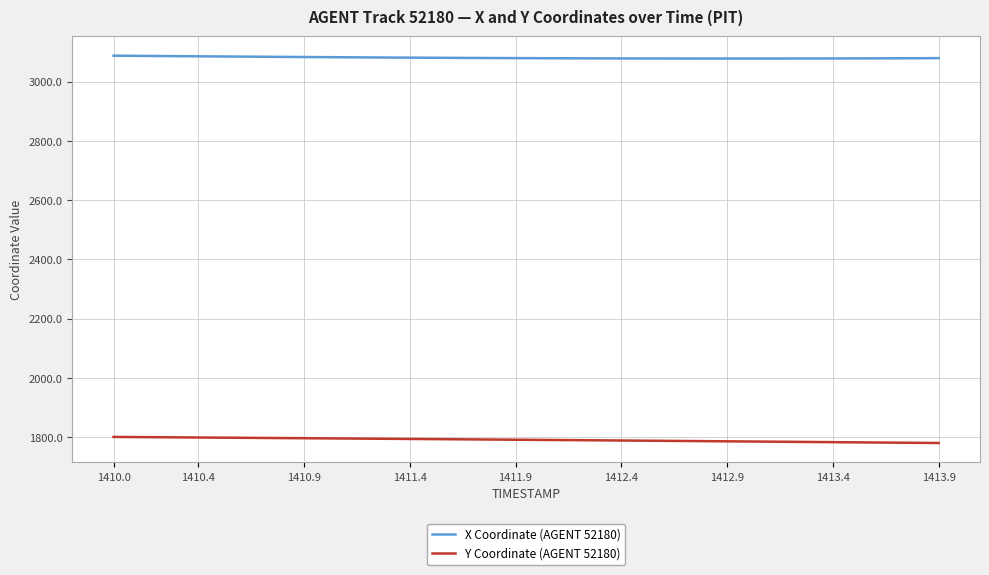

What is the highest value of the X Coordinate (AGENT 52180) series?

3088.0